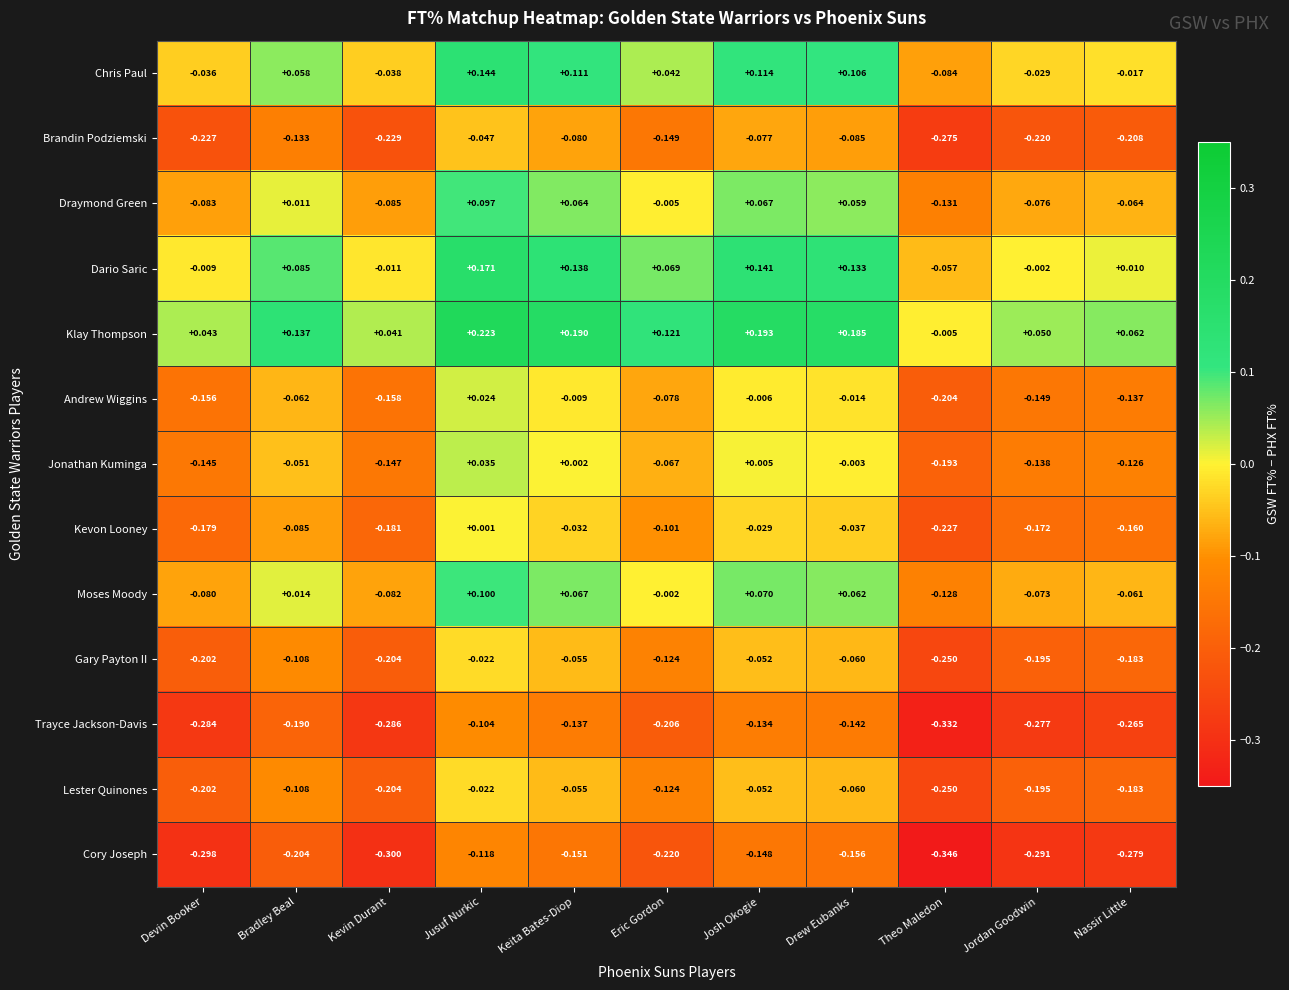

At how many categories does at least one series exceed 0?

10